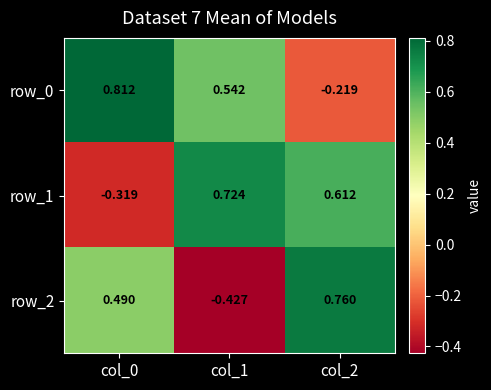

Which series has the largest total across all categories?

row_0